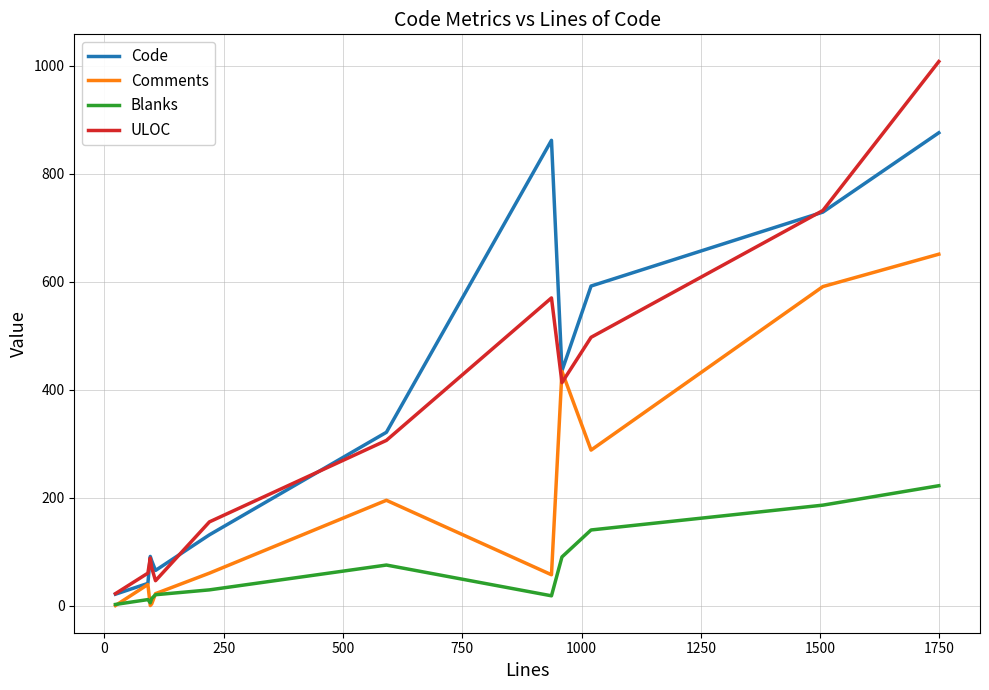

Which series ends up on top after the final intersection of ULOC and Comments?

ULOC